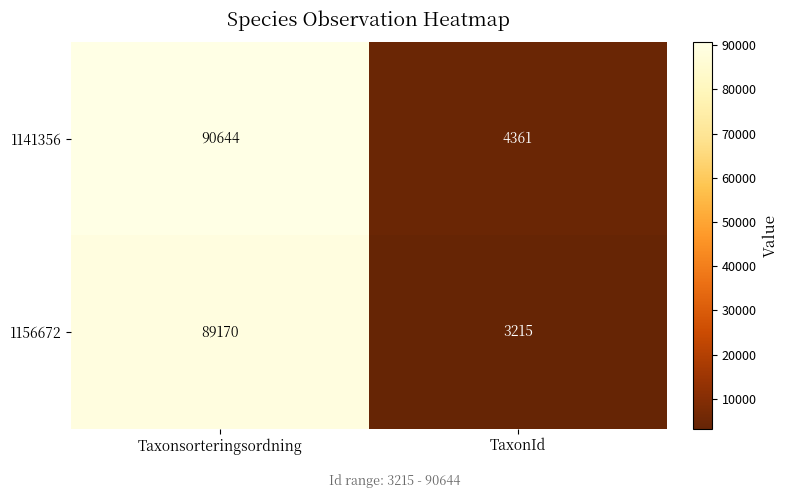

What is the approximate value of 1141356 at Taxonsorteringsordning?

90644